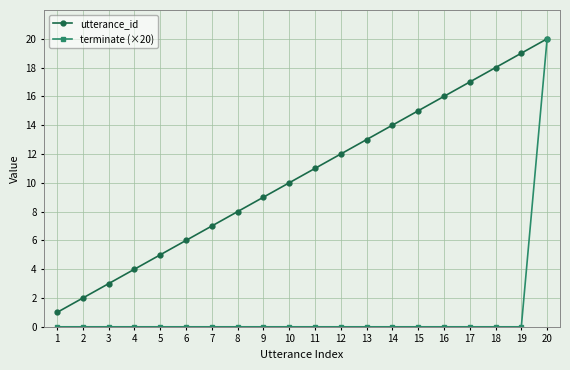

Reading right to left, what are all the values shown in this chart?

utterance_id: 20=20	19=19	18=18	17=17	16=16	15=15	14=14	13=13	12=12	11=11	10=10	9=9	8=8	7=7	6=6	5=5	4=4	3=3	2=2	1=1
terminate (×20): 20=20	19=0	18=0	17=0	16=0	15=0	14=0	13=0	12=0	11=0	10=0	9=0	8=0	7=0	6=0	5=0	4=0	3=0	2=0	1=0